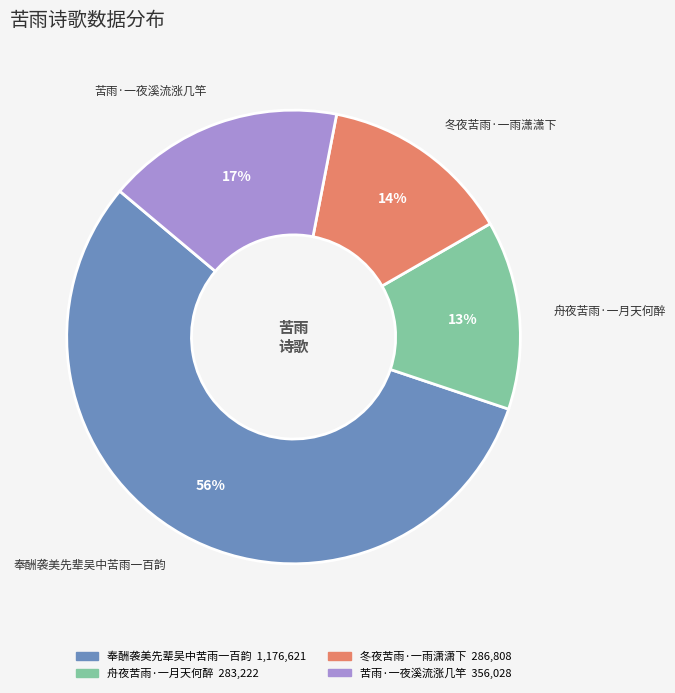

True or false: 奉酬袭美先辈吴中苦雨一百韵 accounts for 56% of the total.

True